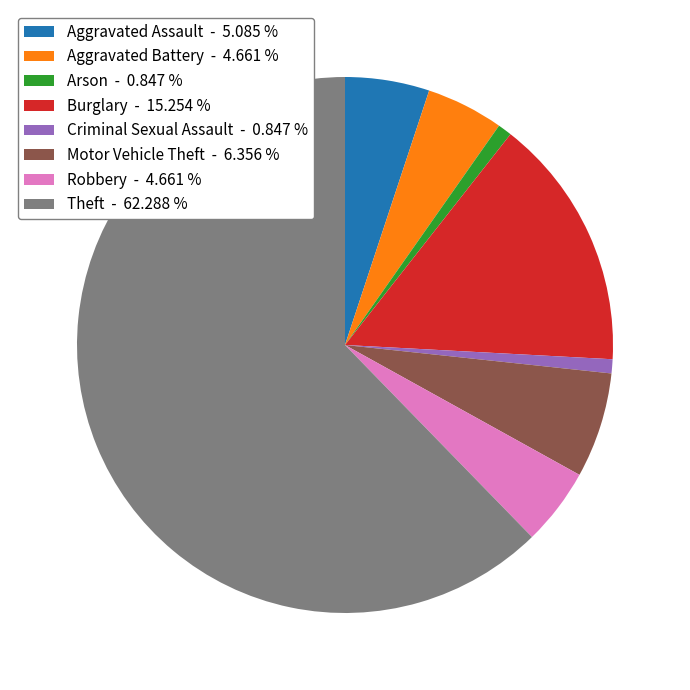

Is there a majority slice in this chart?

Yes